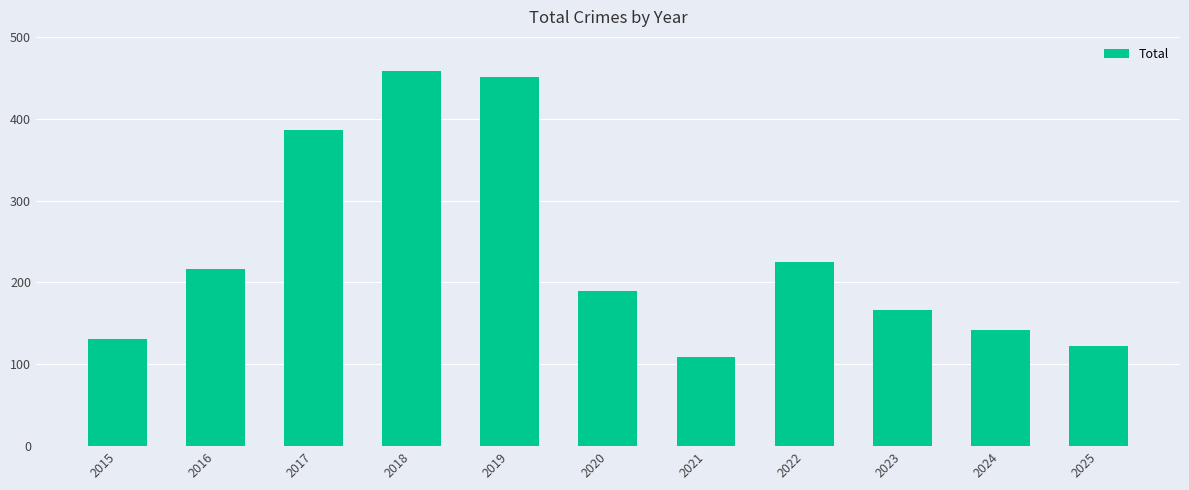

The value at 2021 is 109. True or false?

True